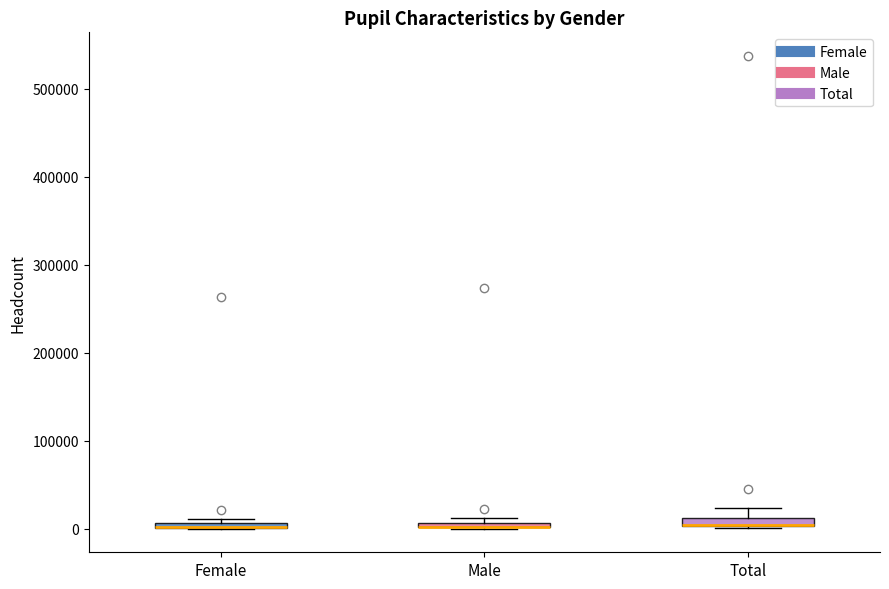

Where is the lower edge of the box for Female on the y-axis? The values are not printed on the chart, so give them approximately, as read against the axis.

0